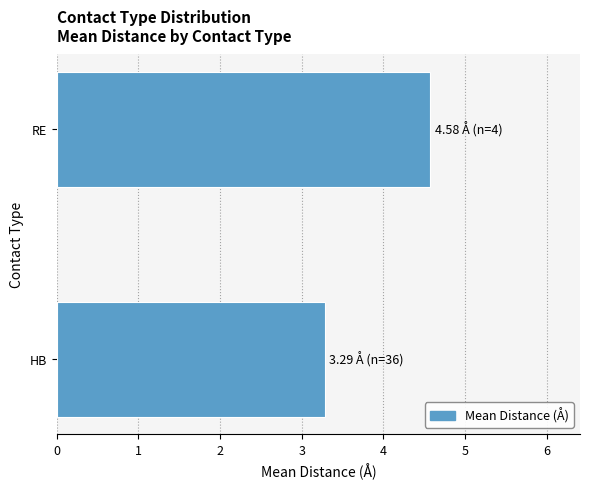

Read the value at HB.

3.3